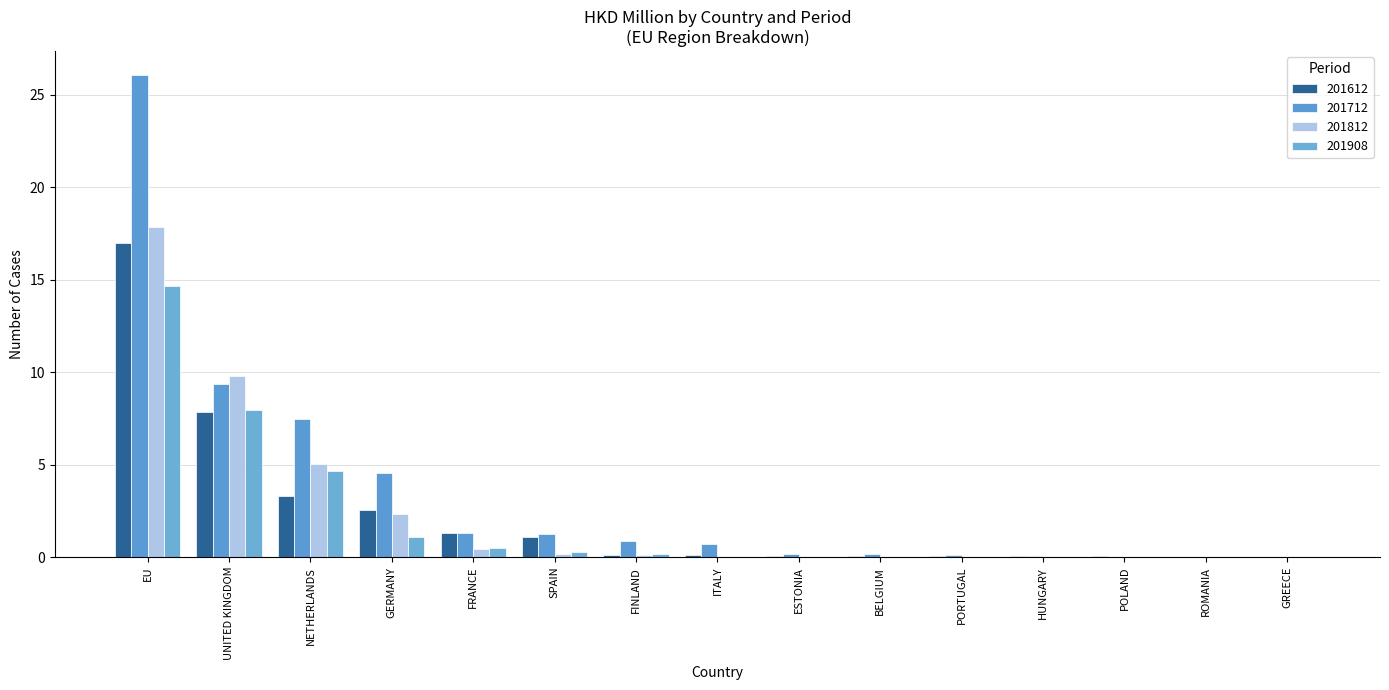

Is it true that 201908 equals 0.0 at POLAND?

True